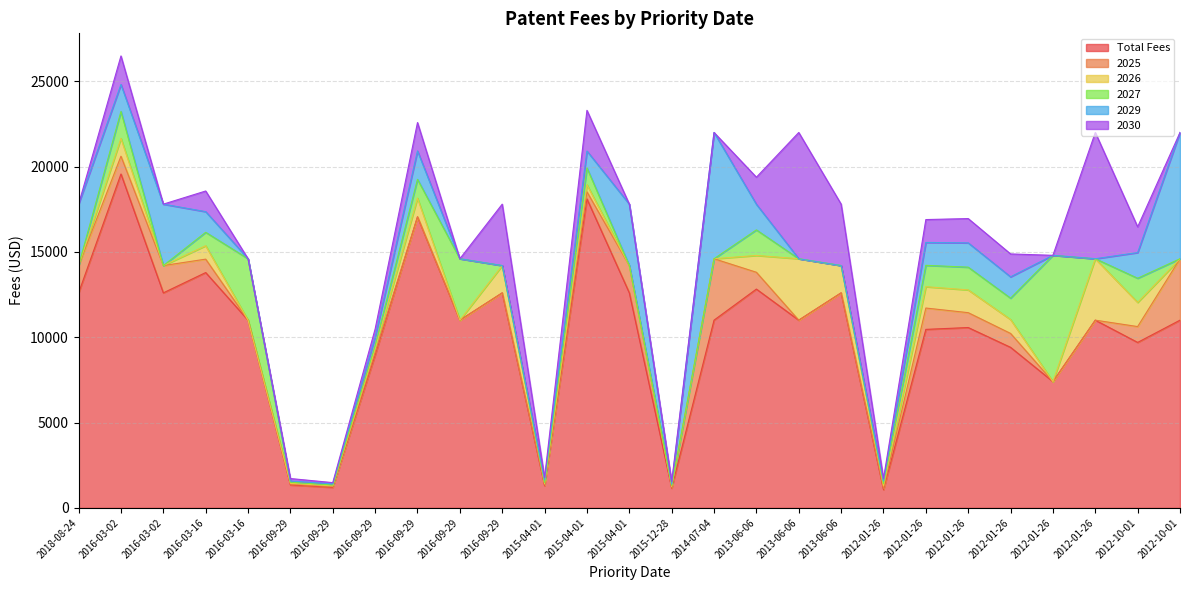

Reading left to right, list all the values displayed in this chart.

Total Fees: 12600.0	19567.5	12600.0	13790.0	11000.0	1344.5	1202.1	8965.3	17056.0	11000.0	12600.0	1300.0	18106.7	12600.0	1157.5	11000.0	12821.2	11000.0	12600.0	1068.5	10459.7	10567.5	9407.6	7400.0	11000.0	9695.4	11000.0
2025: 1600.0	1042.9	1600.0	786.7	0.0	44.5	44.5	151.8	0.0	0.0	0.0	44.5	415.0	1600.0	44.5	3600.0	986.0	0.0	0.0	71.2	1251.3	872.1	815.1	0.0	0.0	929.0	3600.0
2026: 0.0	1042.9	0.0	786.7	0.0	44.5	44.5	201.8	1099.8	0.0	1600.0	71.2	415.0	0.0	44.5	0.0	986.0	3600.0	1600.0	142.5	1251.3	1333.7	815.1	0.0	3600.0	1416.1	0.0
2027: 0.0	1581.0	0.0	786.7	3600.0	71.2	44.5	201.8	1099.8	3600.0	0.0	71.2	987.4	0.0	71.2	0.0	1498.5	0.0	0.0	142.5	1251.3	1333.7	1251.3	7400.0	0.0	1416.1	0.0
2029: 3600.0	1581.0	3600.0	1210.1	0.0	71.2	71.2	481.4	1663.4	0.0	0.0	142.5	987.4	3600.0	71.2	7400.0	1498.5	0.0	0.0	142.5	1341.2	1423.6	1251.3	0.0	0.0	1506.0	7400.0
2030: 0.0	1670.8	0.0	1210.1	0.0	142.5	71.2	481.4	1663.4	0.0	3600.0	142.5	2385.8	0.0	142.5	0.0	1588.4	7400.0	3600.0	142.5	1341.2	1423.6	1341.2	0.0	7400.0	1506.0	0.0